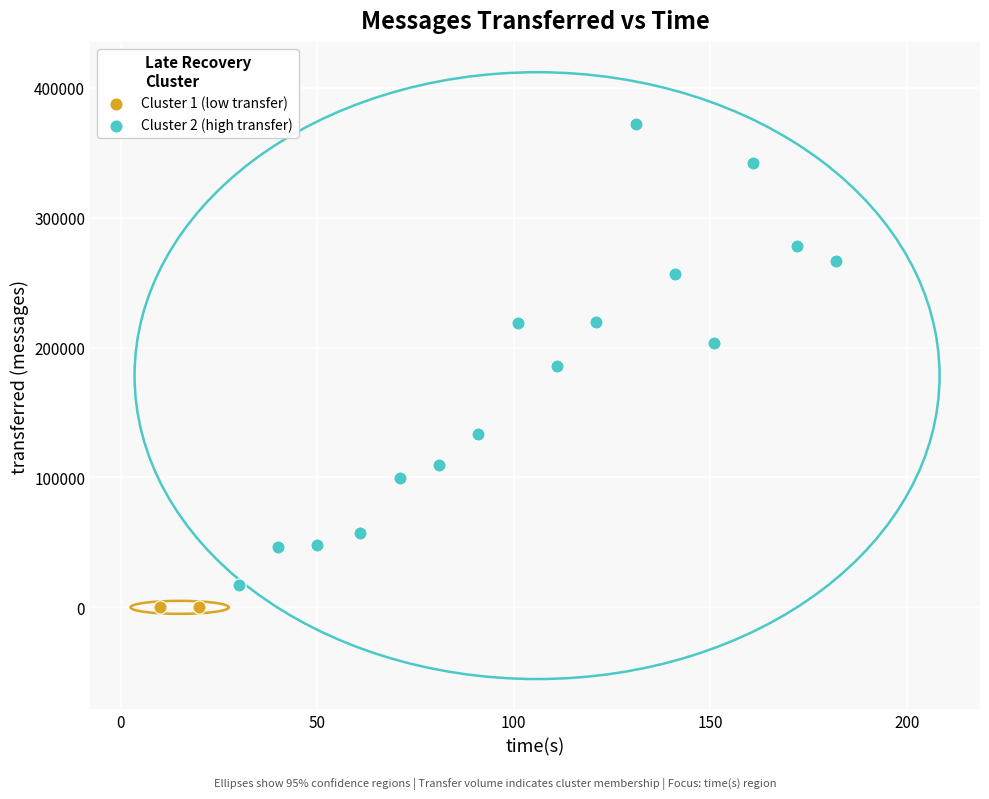

Which series reaches the minimum Y coordinate?

Cluster 1 (low transfer)